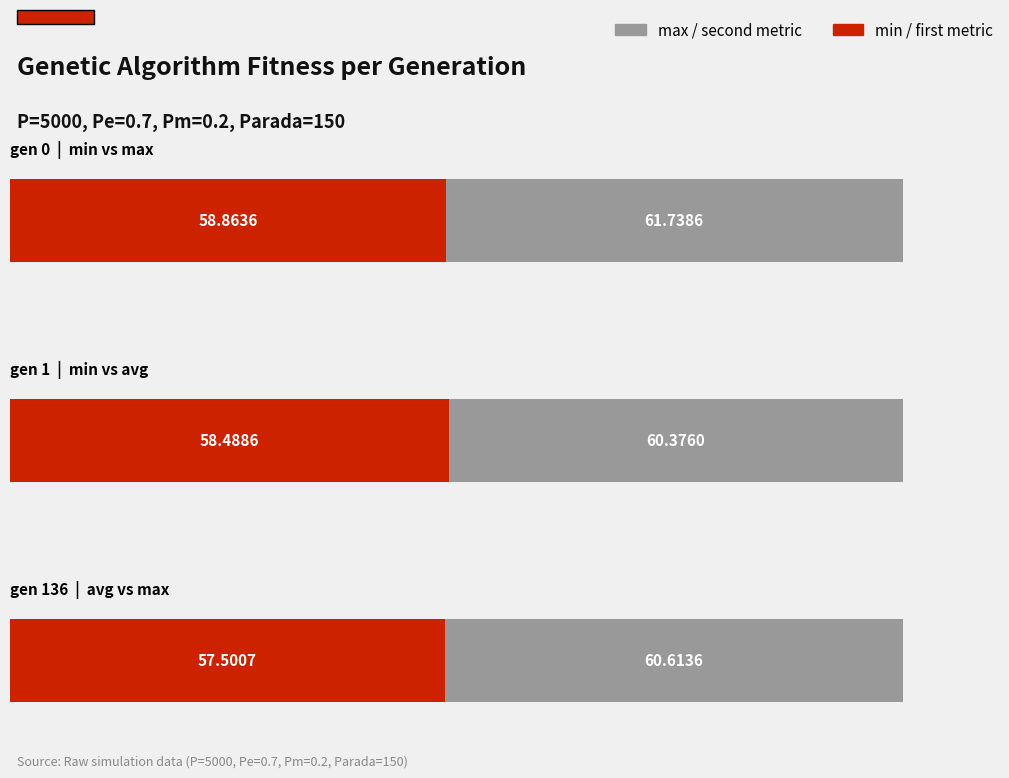

The max series shows 101.4 at gen 136. True or false?

False